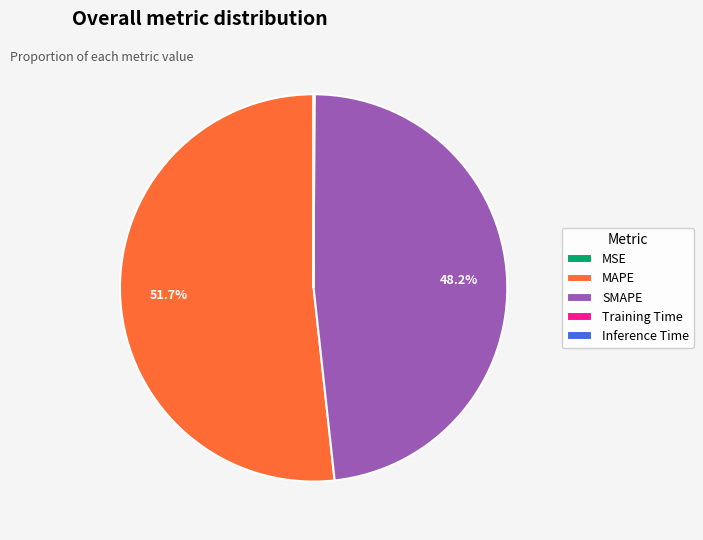

Is there a majority slice in this chart?

Yes